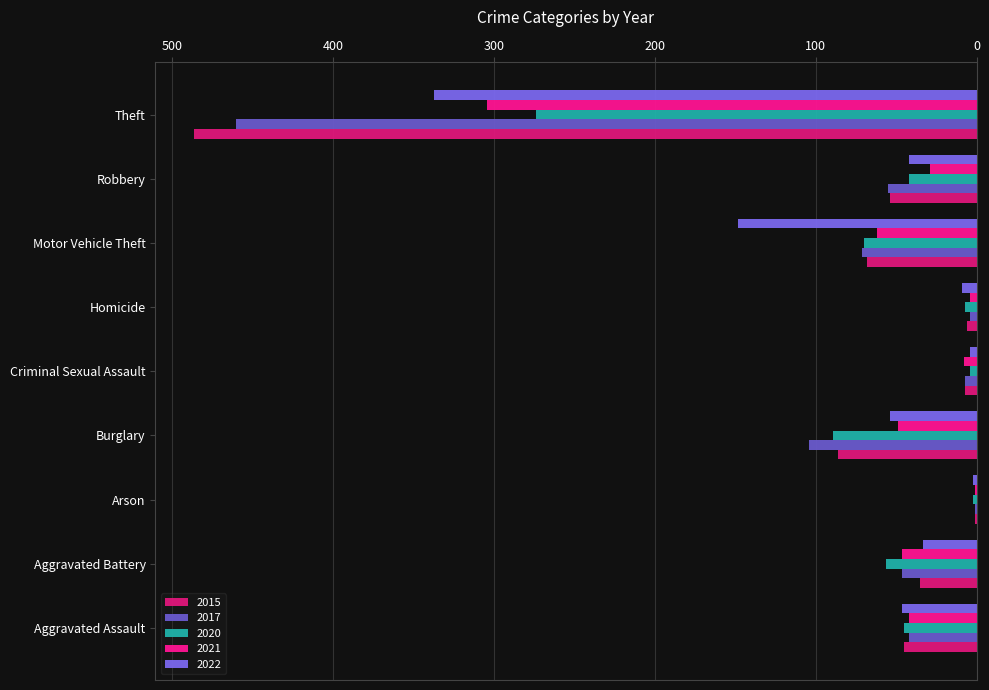

What is the greatest value displayed?

486